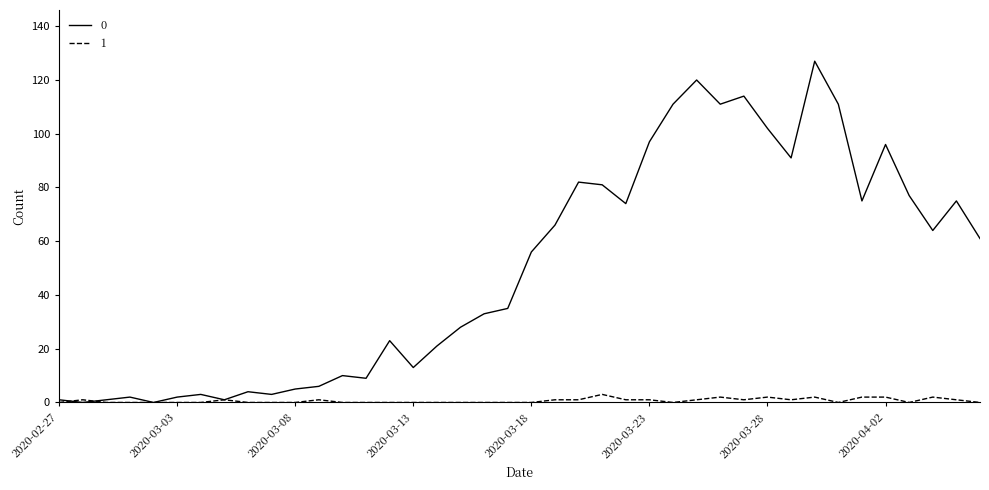

Rank the series by their maximum value, from lowest to highest.

1, 0